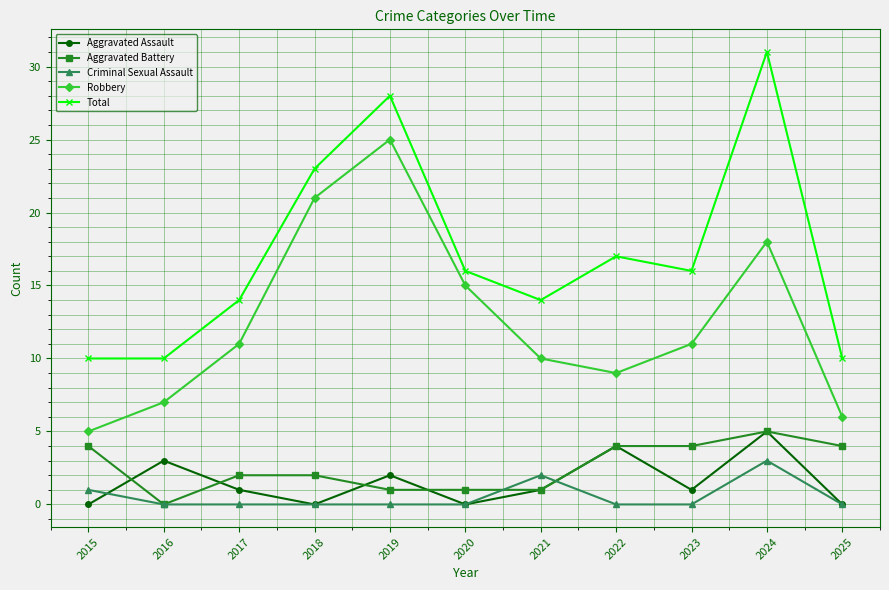

True or false: Aggravated Assault and Criminal Sexual Assault intersect in this chart.

True